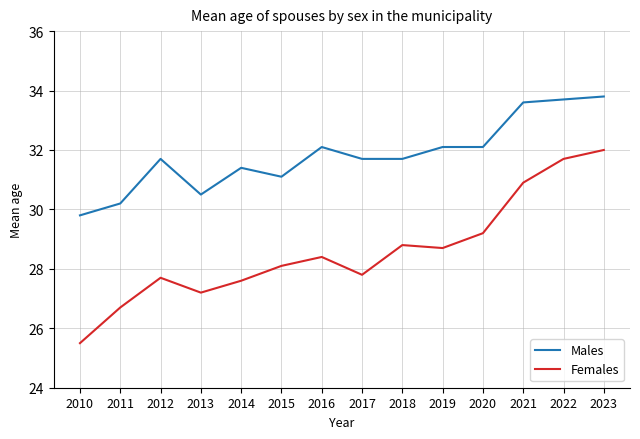

List the labels in order of Females value, largest first.

2023, 2022, 2021, 2020, 2018, 2019, 2016, 2015, 2017, 2012, 2014, 2013, 2011, 2010